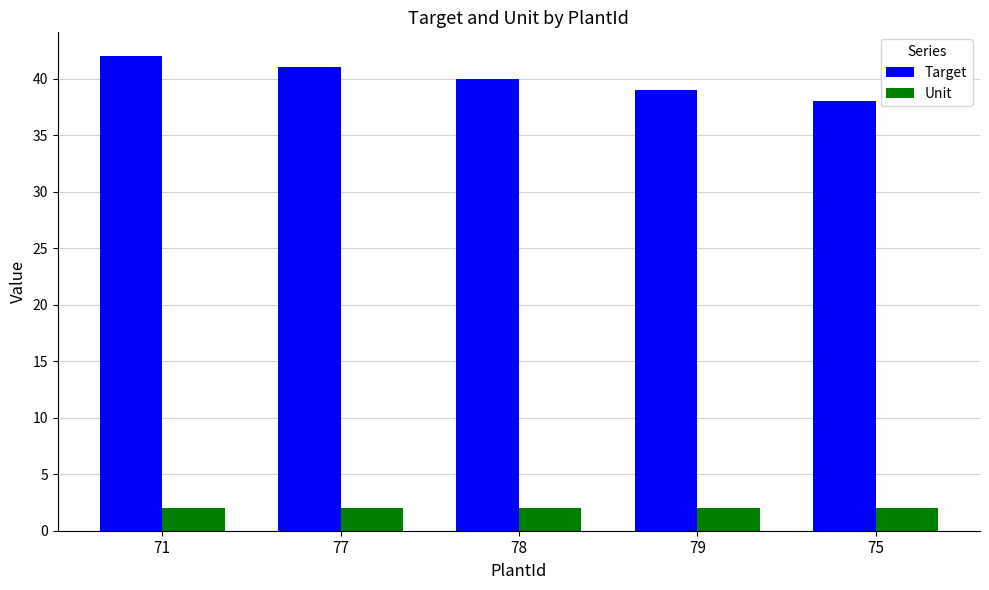

Reading right to left, extract all data points from this chart.

Target: 38	39	40	41	42
Unit: 2	2	2	2	2